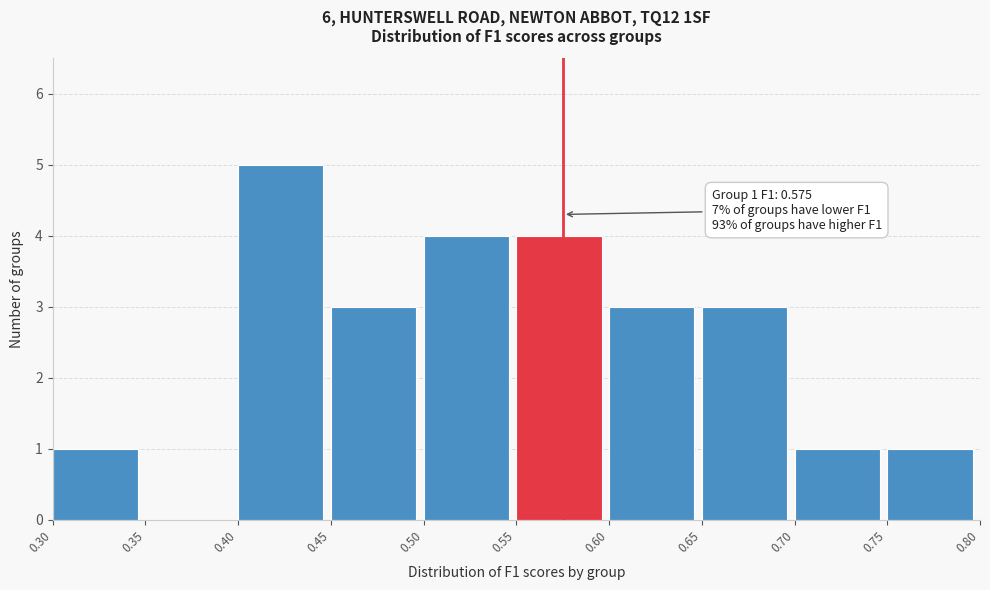

Over which range of the x-axis is the bar tallest?

0.40 to 0.45